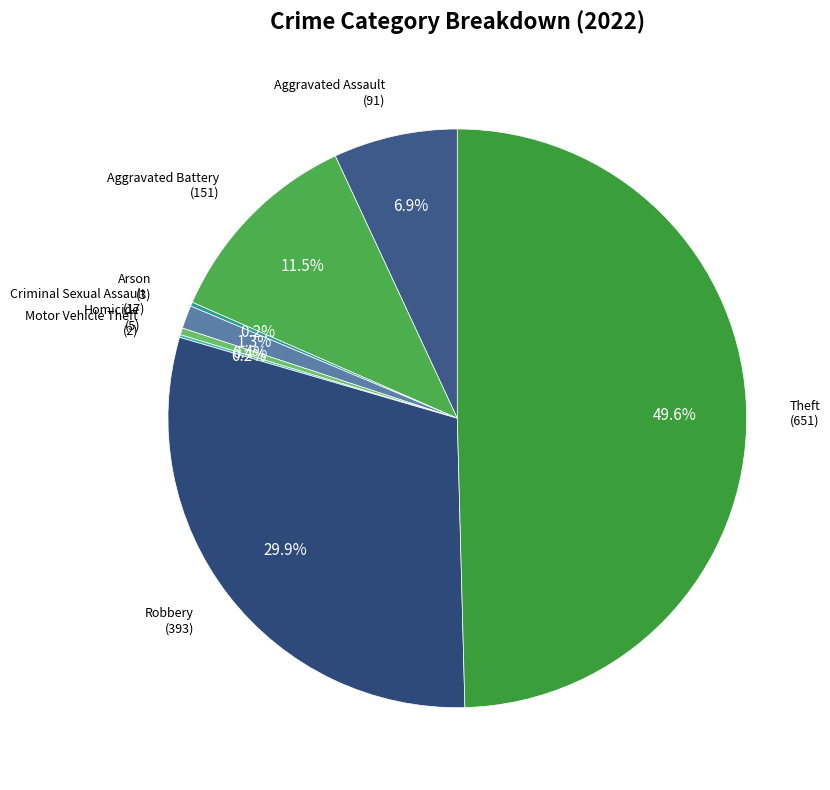

Combined, what portion of the pie is Robbery and Criminal Sexual Assault?

31.2%